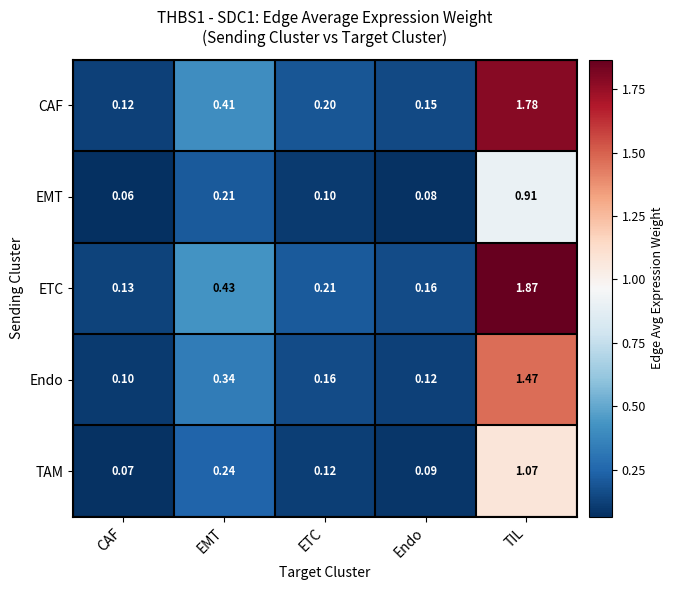

Which category has the lowest value in the EMT series?

CAF